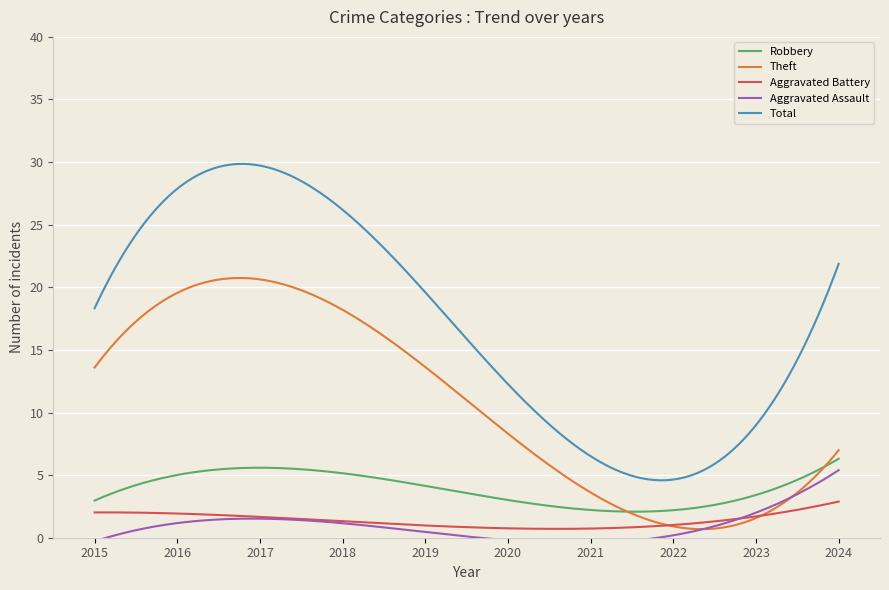

Between 2024 and 2022, which is larger?

2024